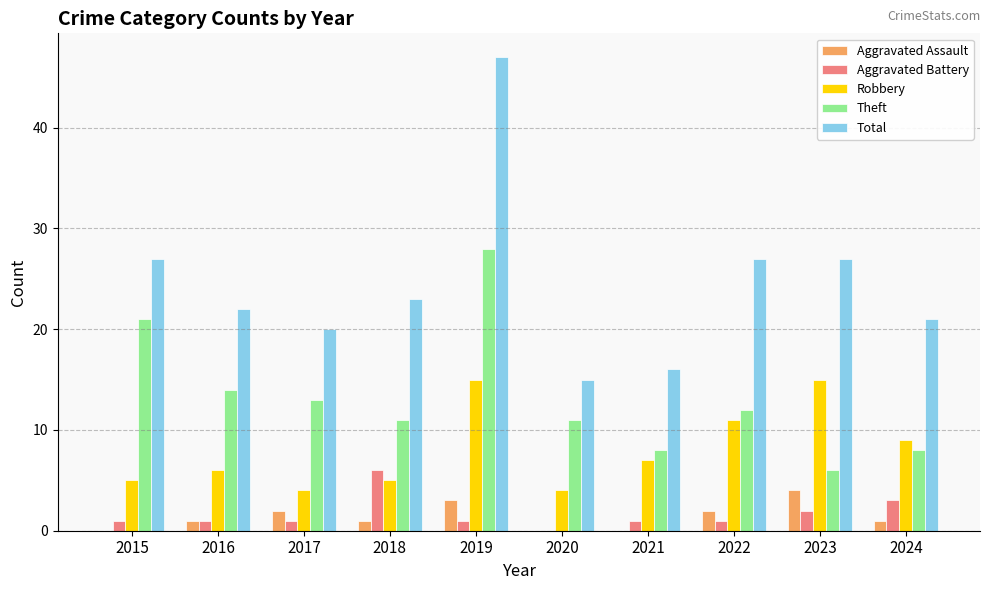

What is the highest value of the Aggravated Assault series?

4